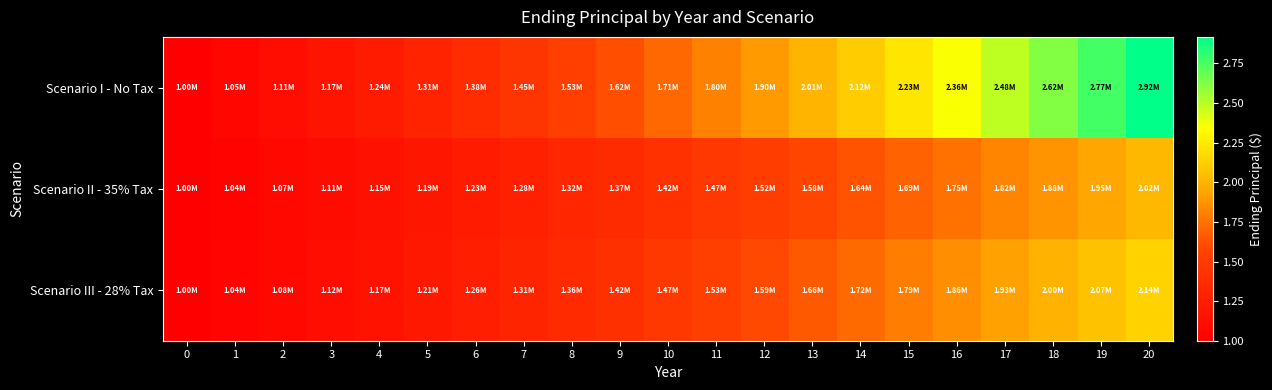

What is the smallest value displayed?

1000000.0